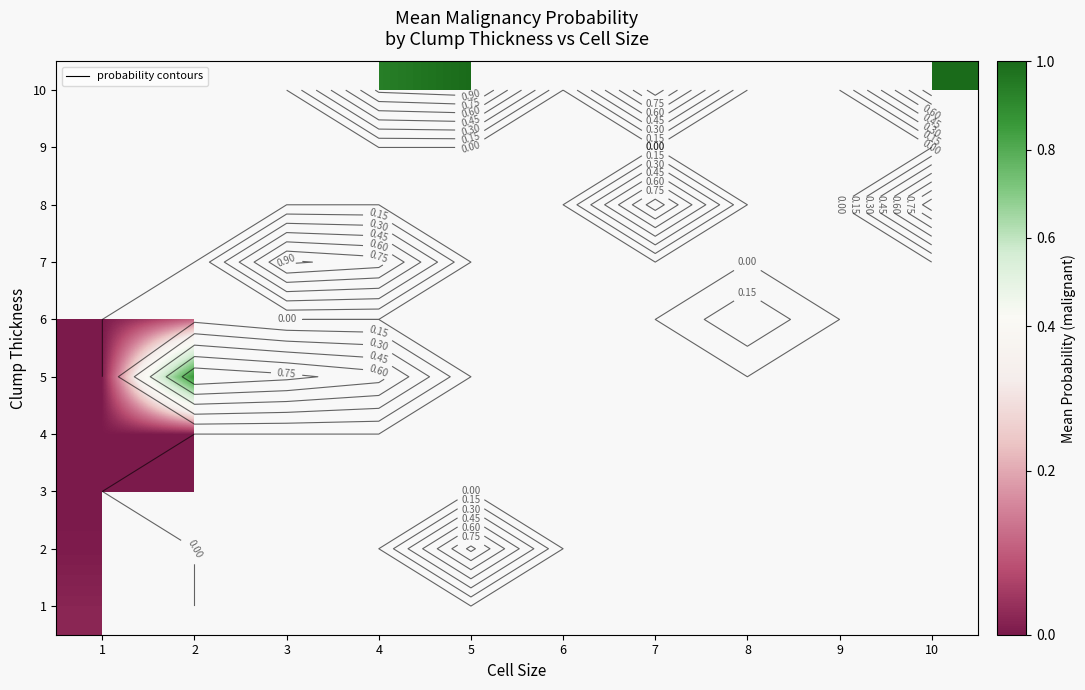

What is the maximum value shown in the chart?

1.0